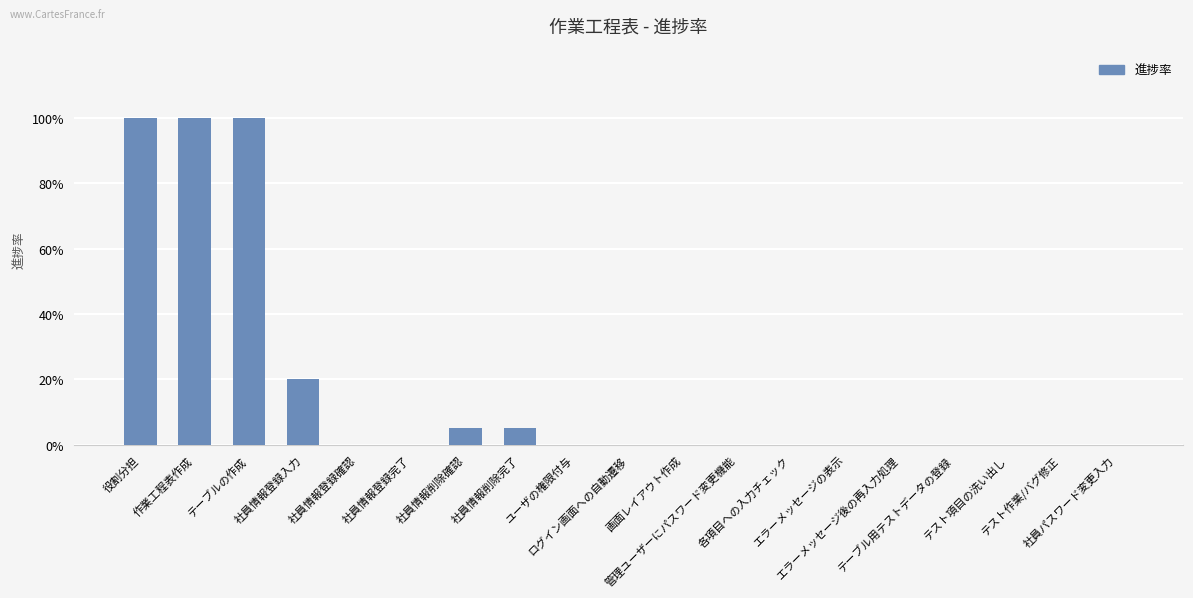

List the labels in order of value, smallest first.

社員情報登録確認, 社員情報登録完了, ユーザの権限付与, ログイン画面への自動遷移, 画面レイアウト作成, 管理ユーザーにパスワード変更機能, 各項目への入力チェック, エラーメッセージの表示, エラーメッセージ後の再入力処理, テーブル用テストデータの登録, テスト項目の洗い出し, テスト作業/バグ修正, 社員パスワード変更入力, 社員情報削除確認, 社員情報削除完了, 社員情報登録入力, 役割分担, 作業工程表作成, テーブルの作成